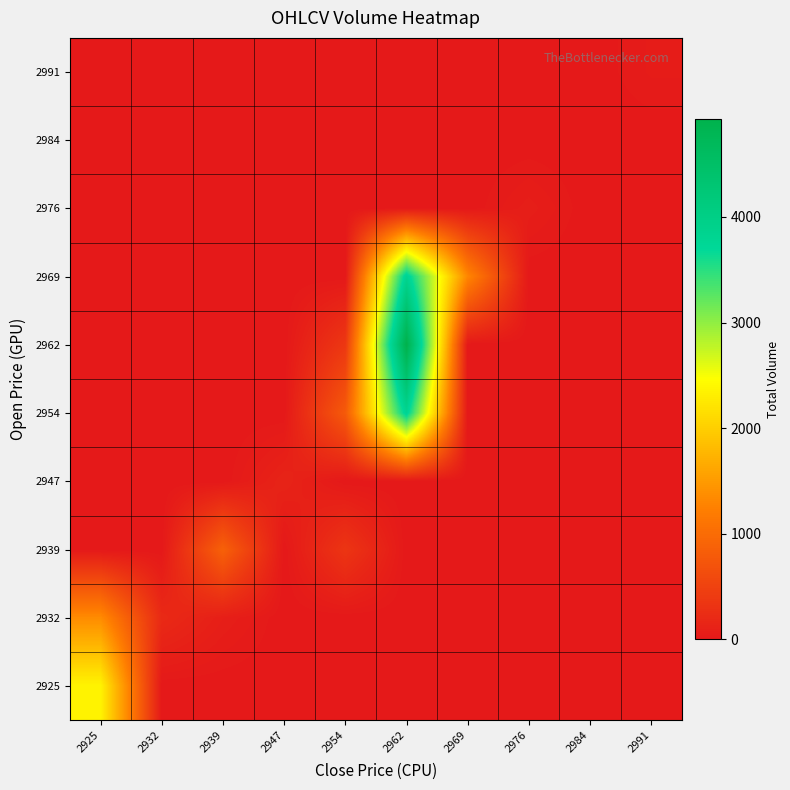

Between 2976 and 2984, which is larger?

2976